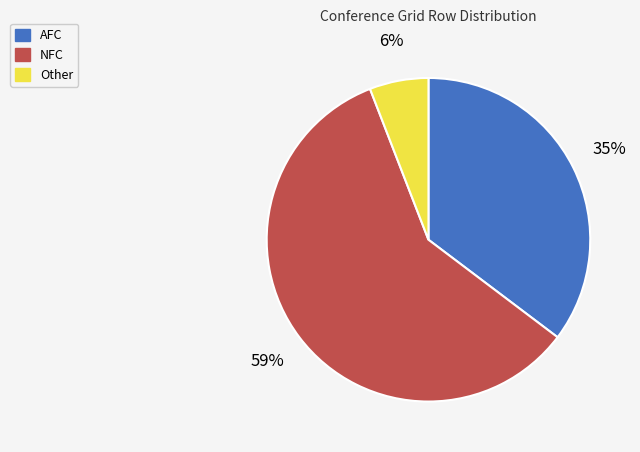

Is the sum of AFC and NFC greater than half?

Yes